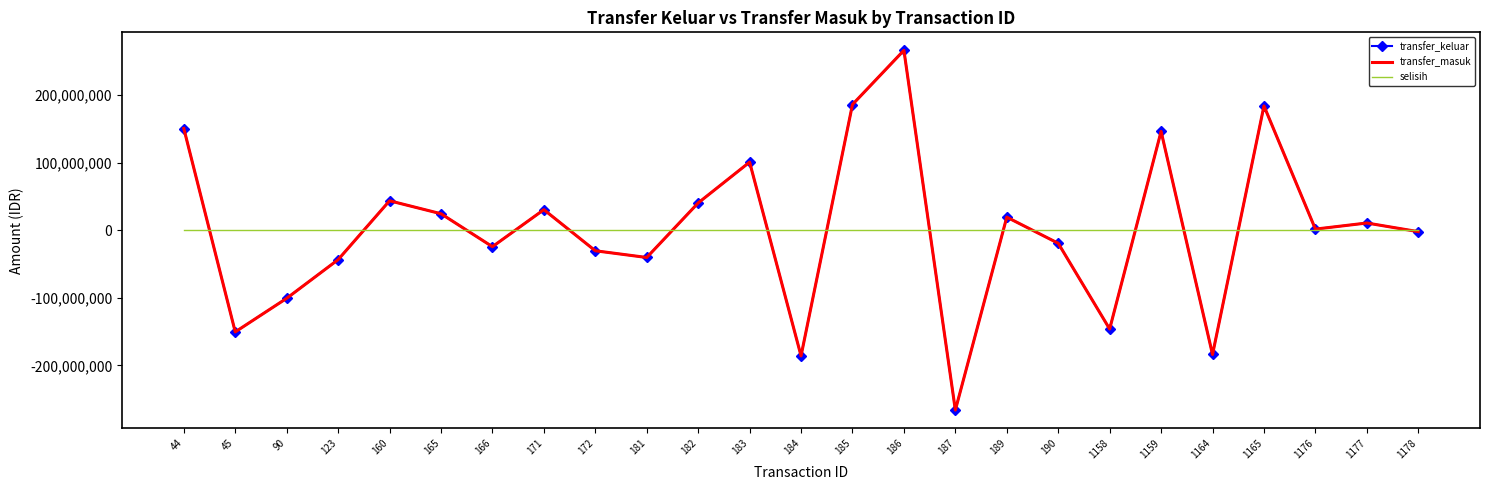

Reading left to right, what are all the values shown in this chart?

transfer_keluar: 44=150492000	45=-150492000	90=-100760000	123=-43557000	160=43557000	165=24389000	166=-24389000	171=30410166	172=-30410166	181=-40359537	182=40359537	183=100760000	184=-186000000	185=186000000	186=266196500	187=-266196500	189=19335832	190=-19335832	1158=-146229350	1159=146229350	1164=-183910959	1165=183910959	1176=1640250	1177=10665000	1178=-2133000
transfer_masuk: 44=150492000	45=-150492000	90=-100760000	123=-43557000	160=43557000	165=24389000	166=-24389000	171=30410166	172=-30410166	181=-40359537	182=40359537	183=100760000	184=-186000000	185=186000000	186=266196500	187=-266196500	189=19335832	190=-19335832	1158=-146229350	1159=146229350	1164=-183910959	1165=183910959	1176=1640250	1177=10665000	1178=-2133000
selisih: 44=0	45=0	90=0	123=0	160=0	165=0	166=0	171=0	172=0	181=0	182=0	183=0	184=0	185=0	186=0	187=0	189=0	190=0	1158=0	1159=0	1164=0	1165=0	1176=0	1177=0	1178=0